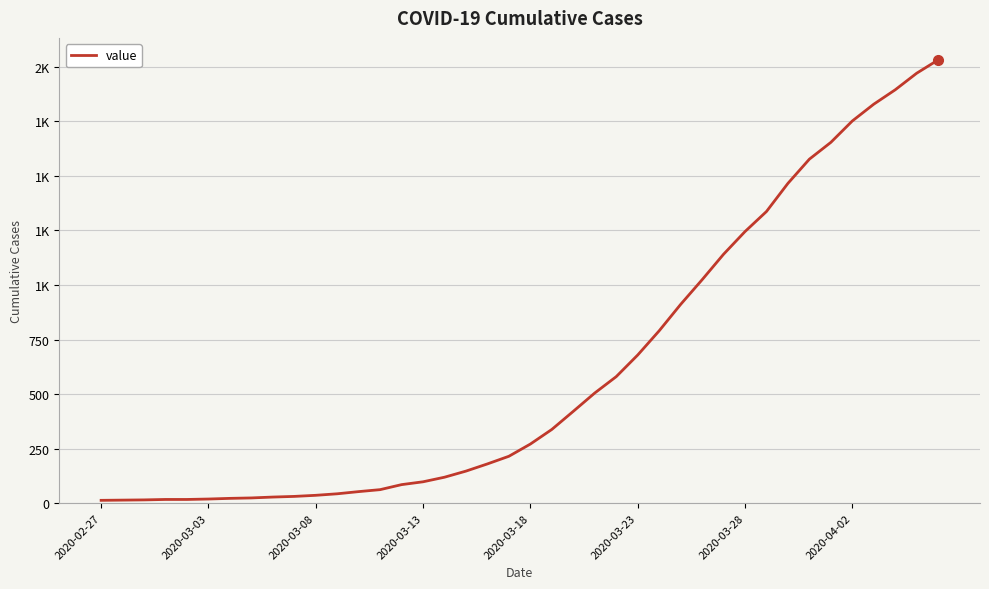

Does the chart display data point markers on the line(s)?

No